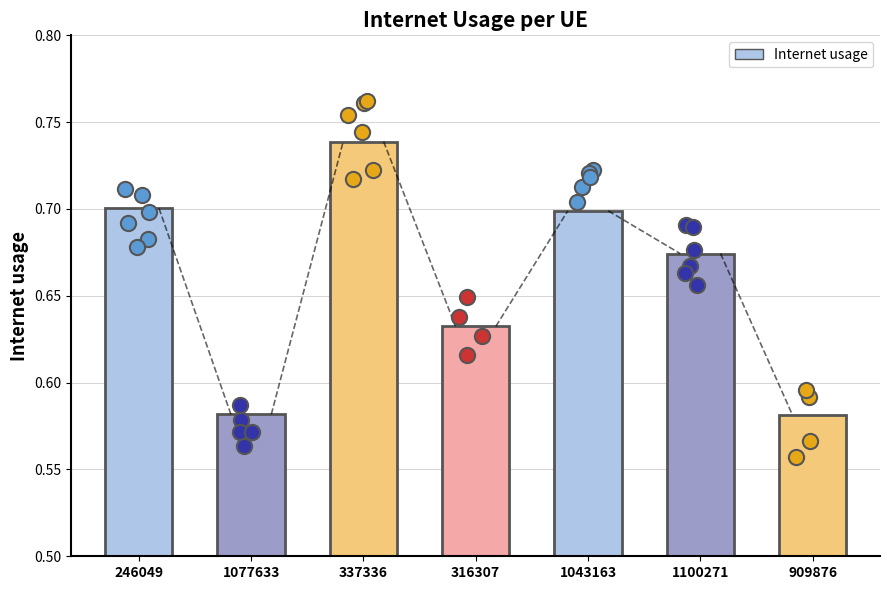

Between 337336 and 909876, which is larger?

337336